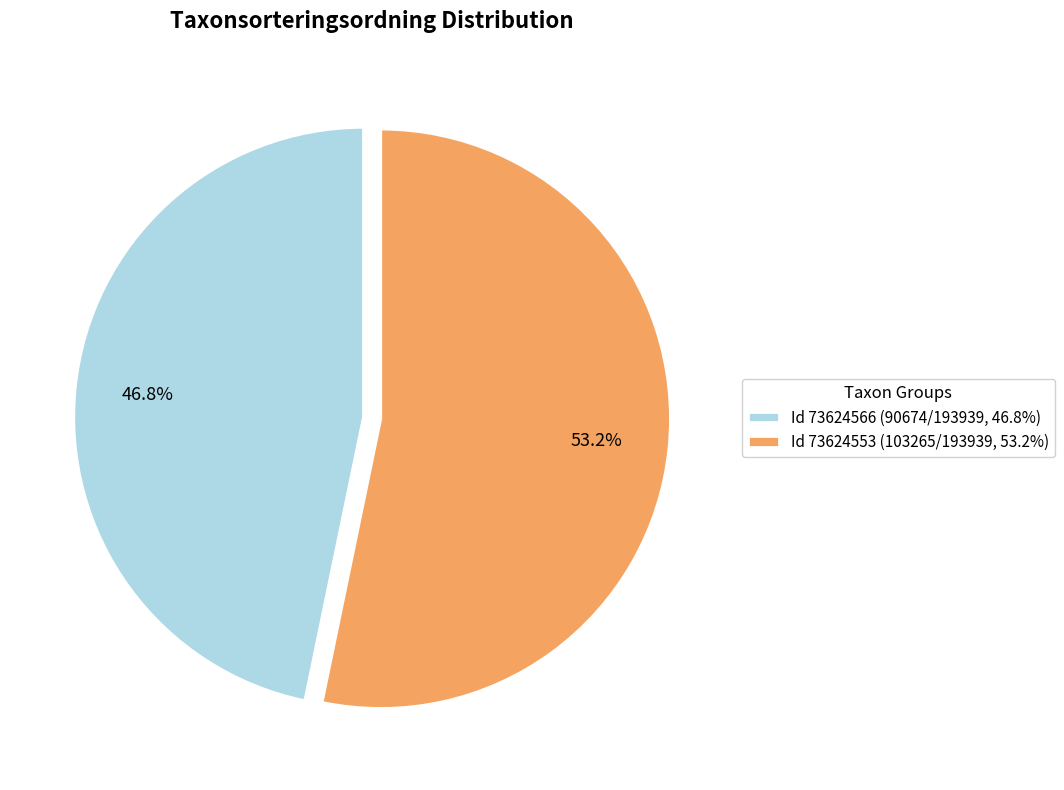

Which slice is the largest?

Id 73624553 (103265/193939, 53.2%)